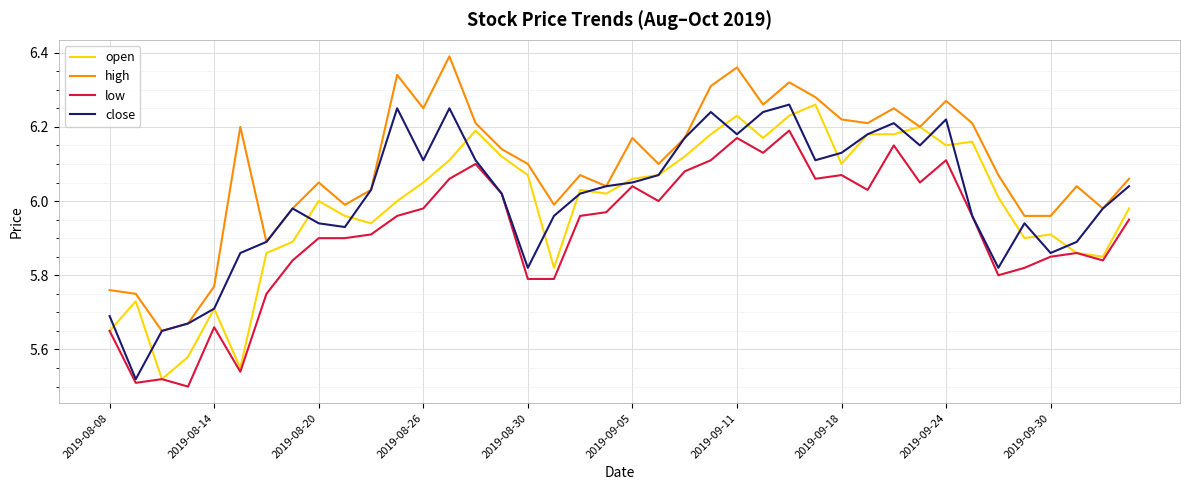

Which series has the largest total across all categories?

high